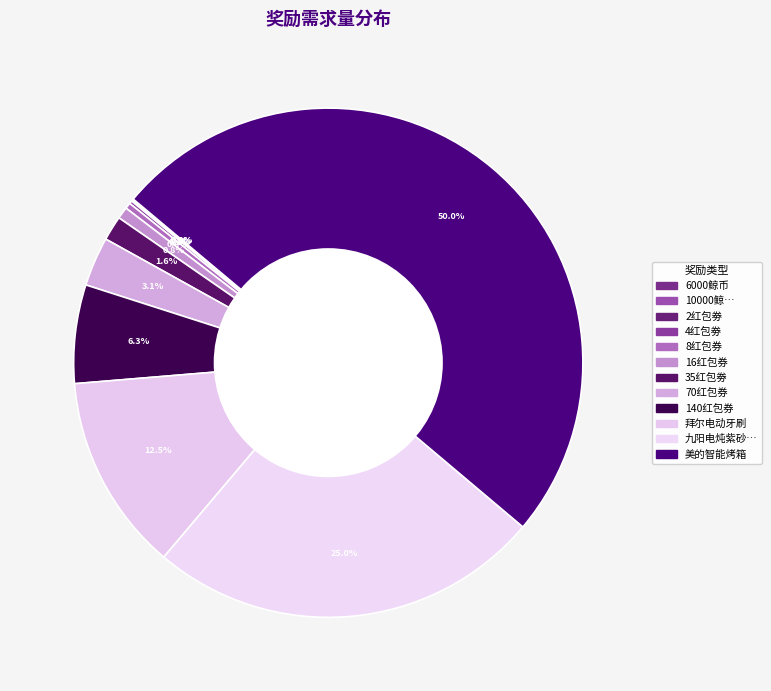

Which slice is the largest?

美的智能烤箱